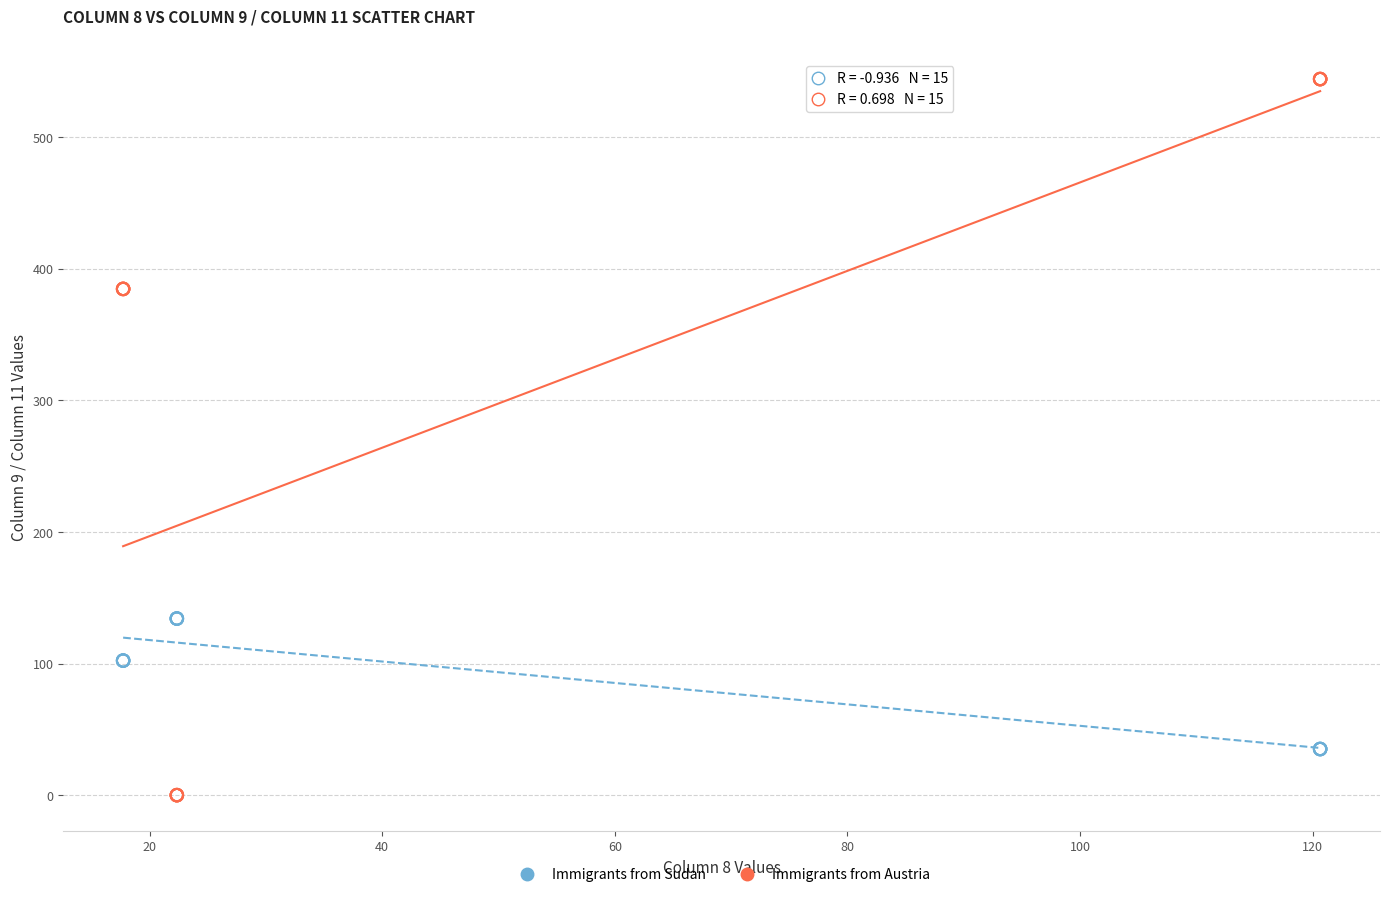

What is the X range (max minus min) for the scatter plot?

102.9